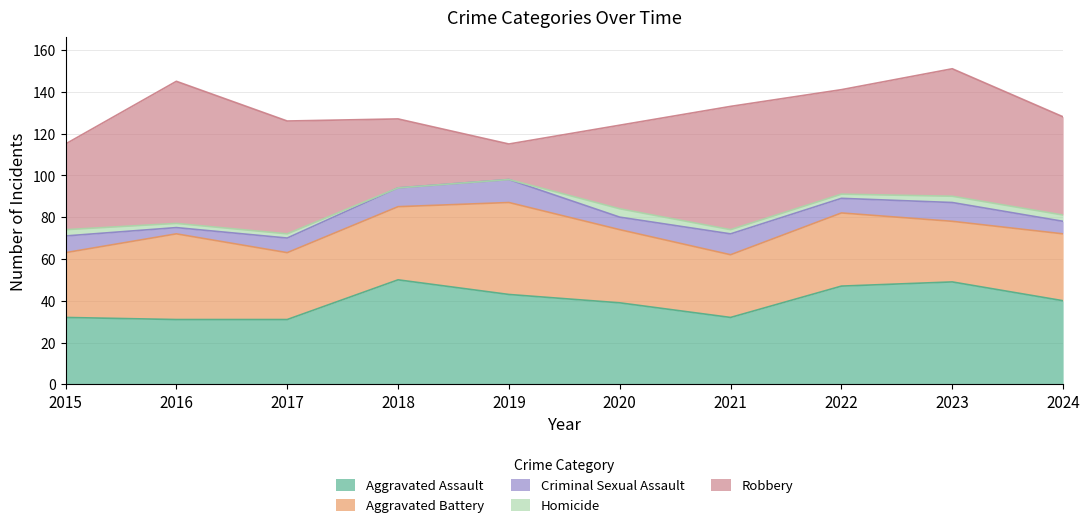

Rank the series at 2018 from lowest to highest value.

Homicide, Criminal Sexual Assault, Robbery, Aggravated Battery, Aggravated Assault